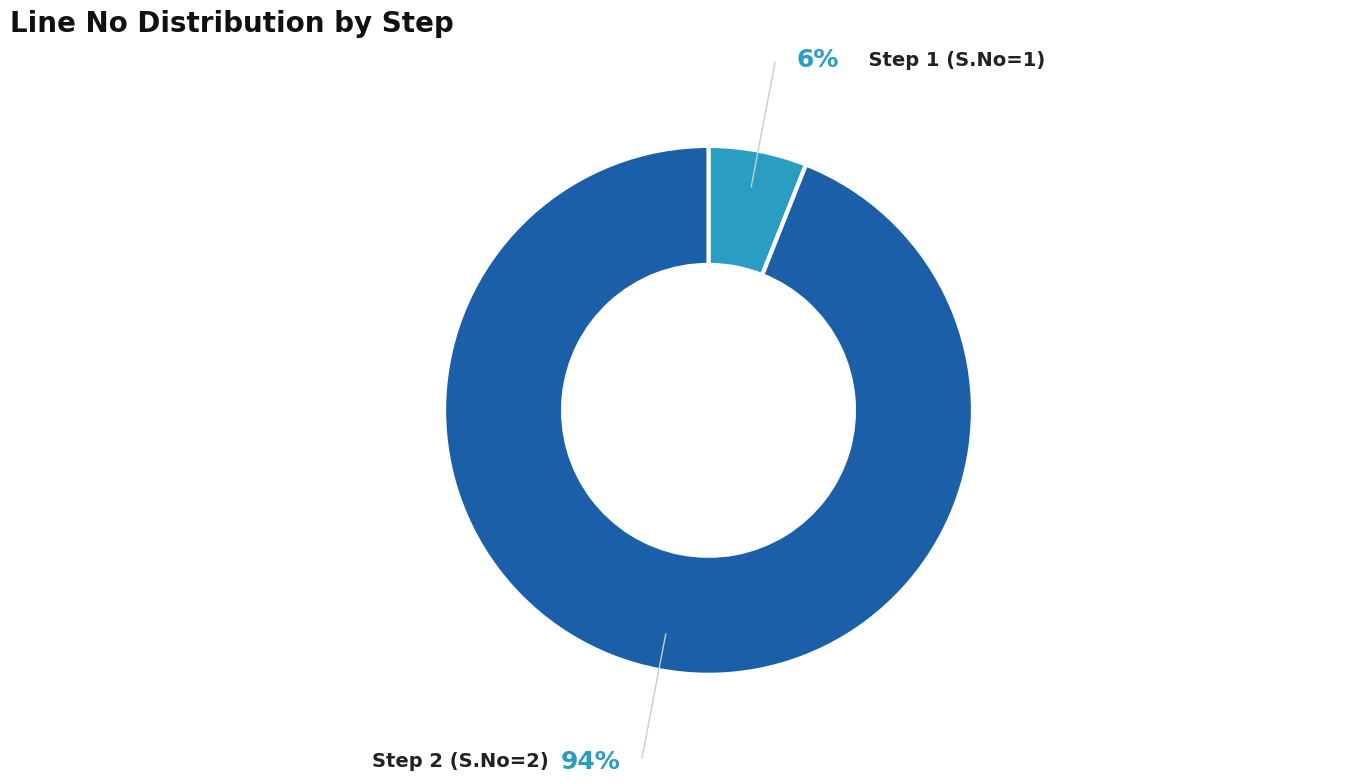

Is there a majority slice in this chart?

Yes